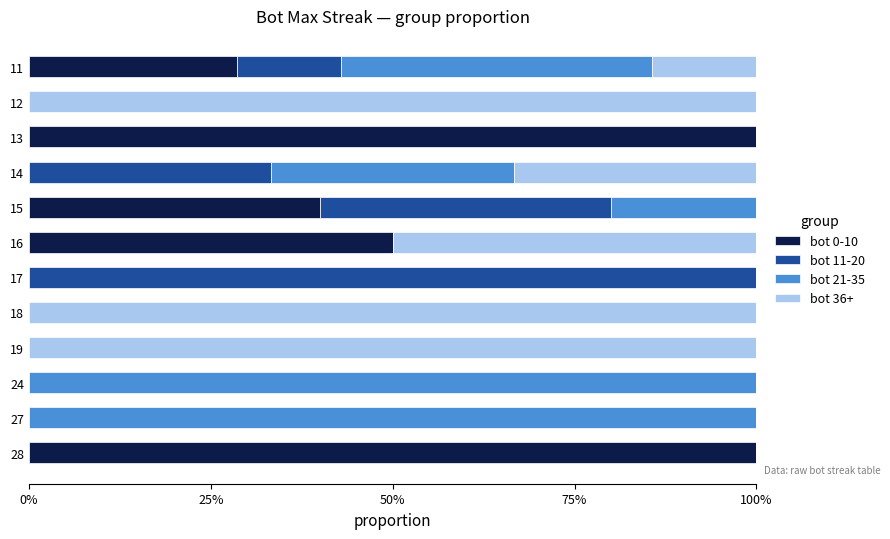

True or false: bot 0-10 has a value of 0.0 at 24.

True